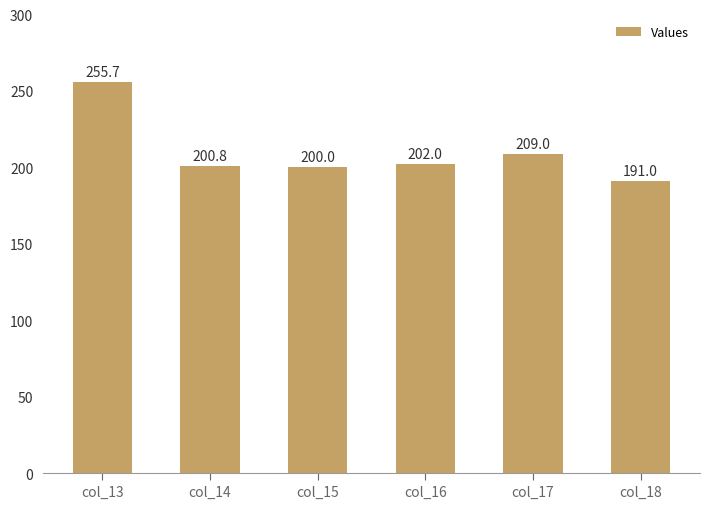

What is the change in value from col_13 to col_16?

-53.7